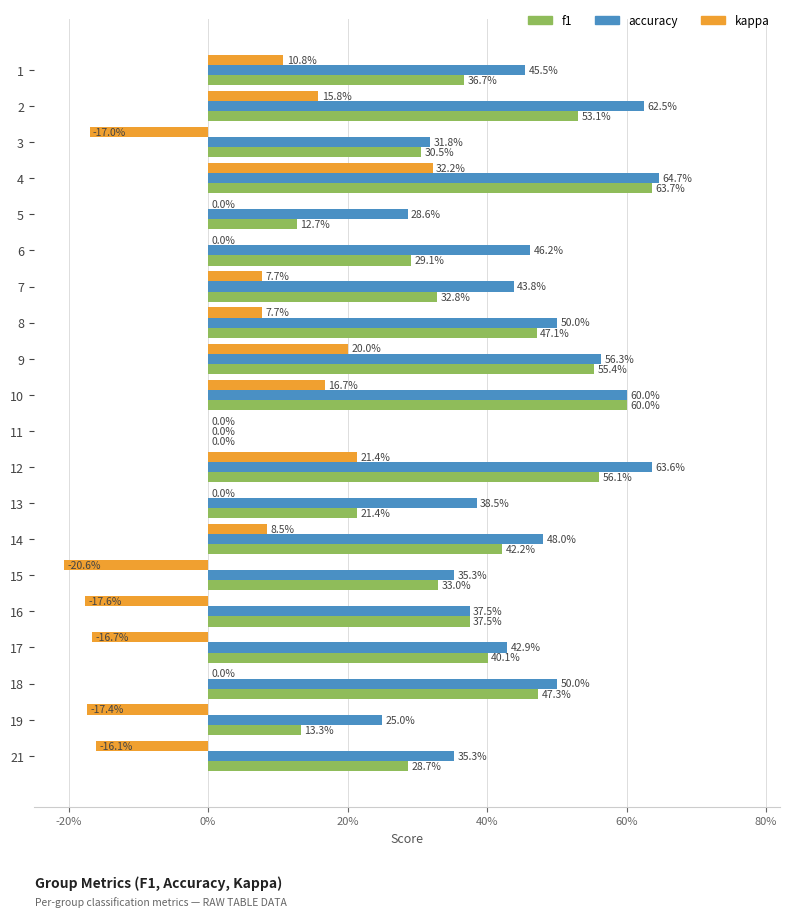

What are all the series names shown in the legend?

f1, accuracy, kappa